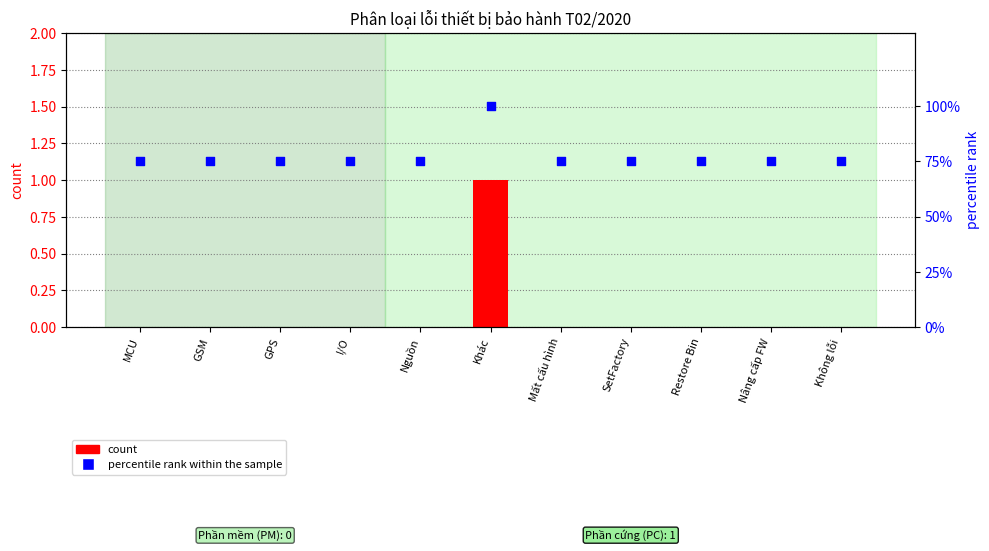

Which series reaches the minimum Y coordinate?

count